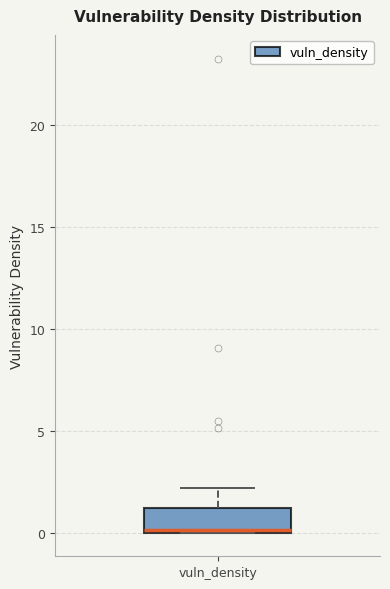

Transcribe this box plot: give where the median line is, the range the box spans, and where the two whiskers end, as read against the y-axis. The values are not printed on the chart, so give them approximately, as read against the axis.

median 0, box 0 to 1, whiskers 0 to 2